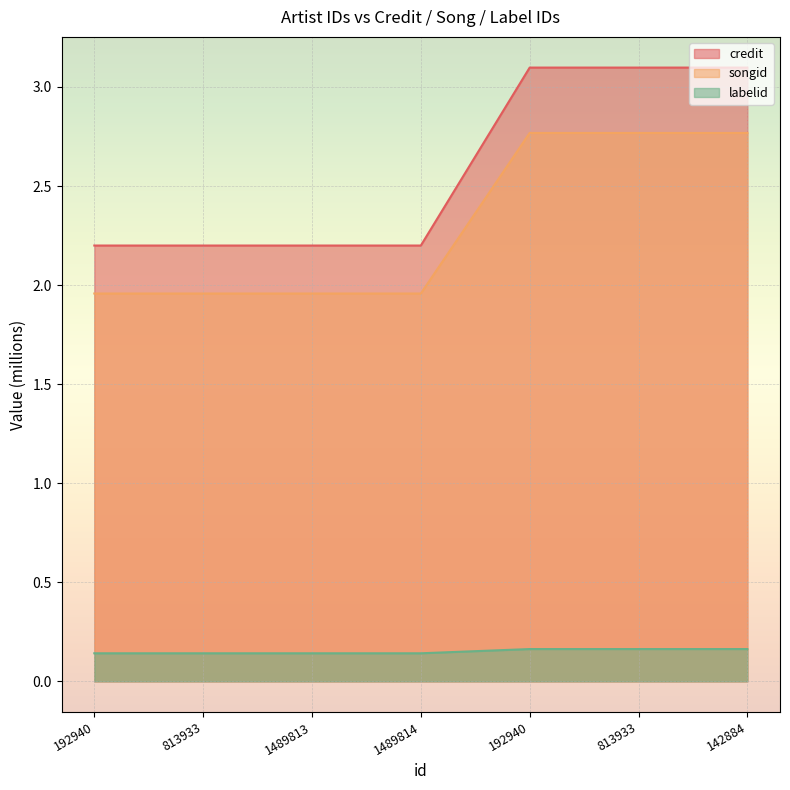

What is the label of the 5th point from the right?

1489813